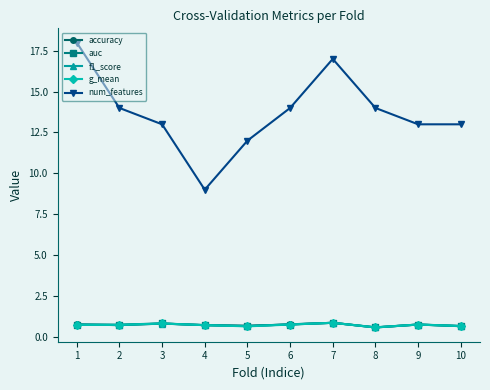

The value of auc at 9 is 0.8. True or false?

True